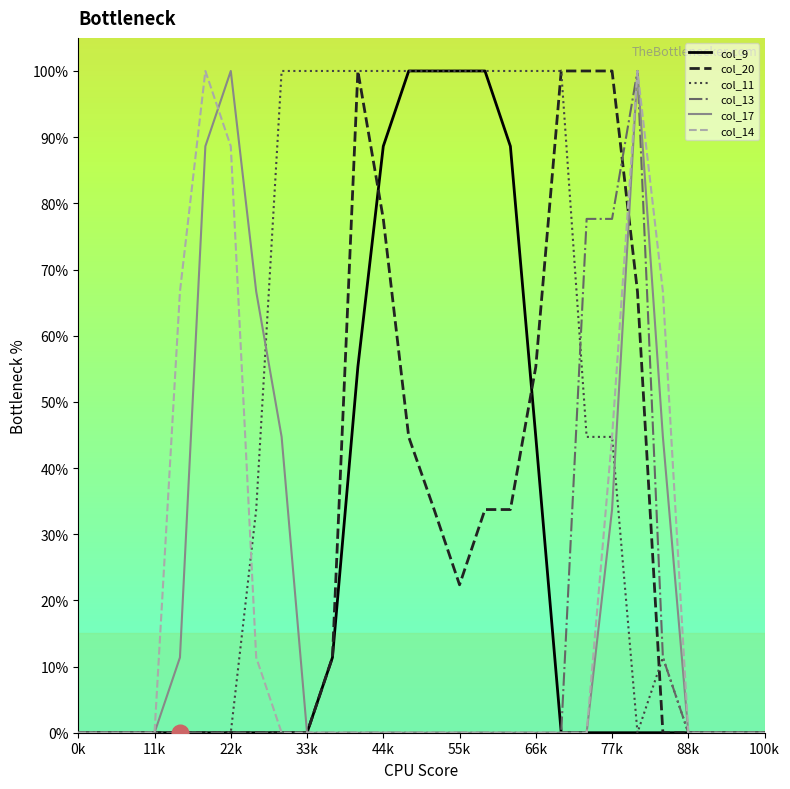

What is the highest value of the col_9 series?

100.0